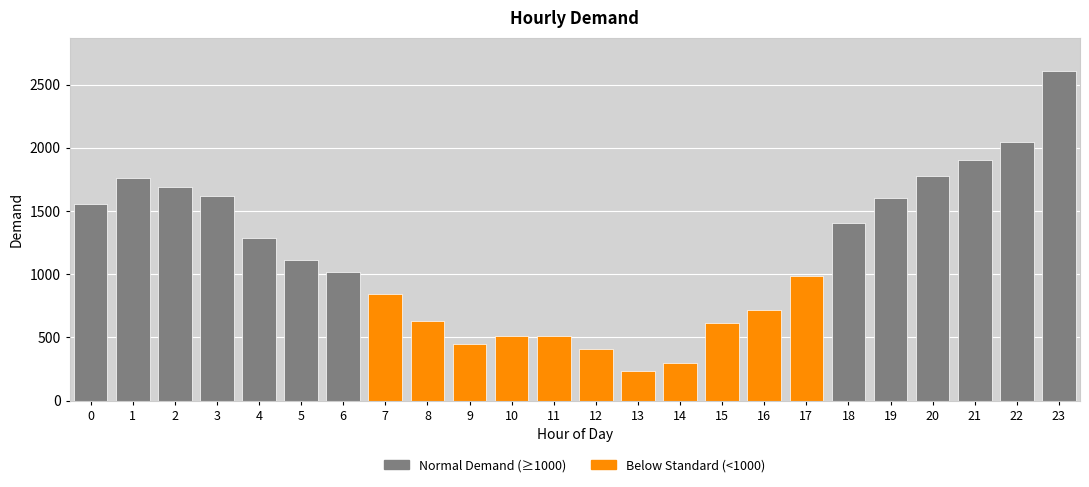

What is the ratio of the value at 19 to the value at 9?

3.6